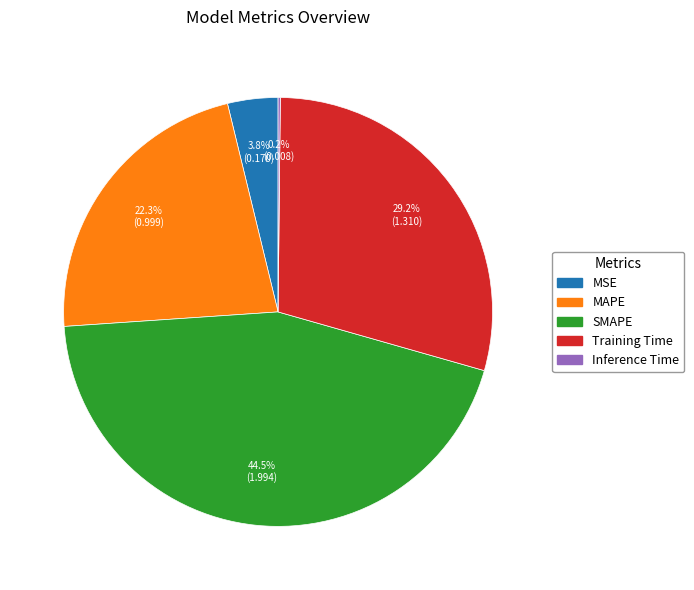

What is the largest slice in the pie chart?

SMAPE